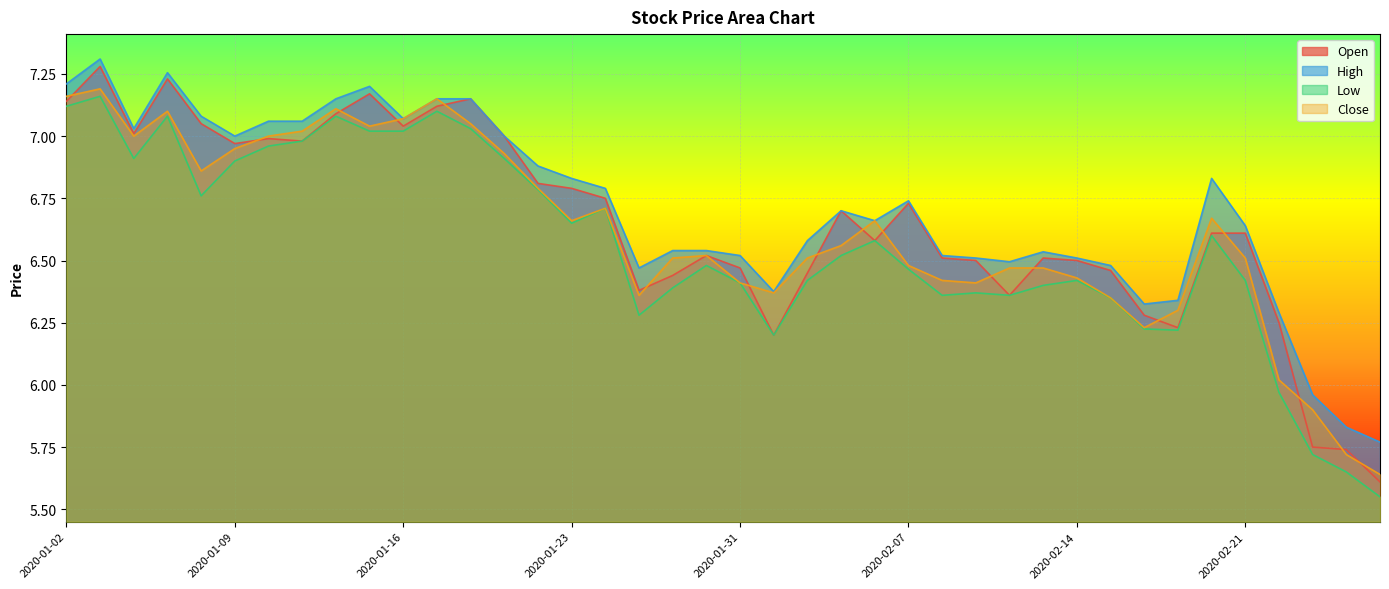

Does the chart display data point markers on the line(s)?

No